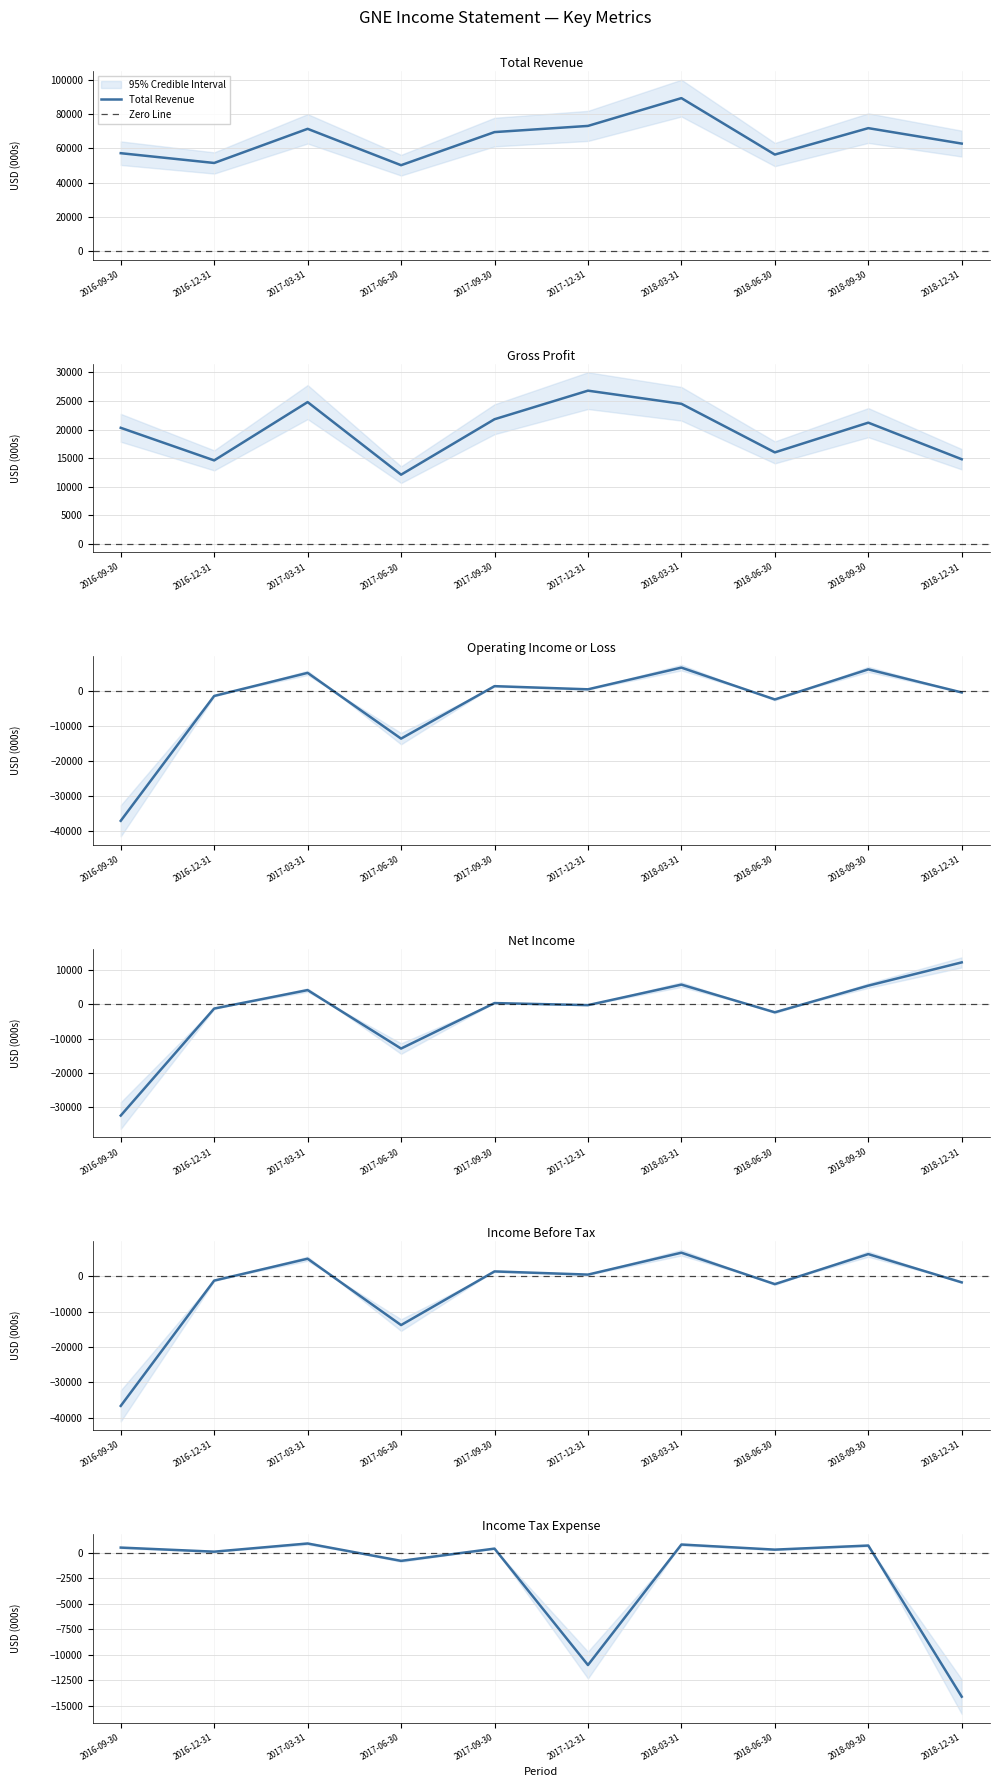

True or false: Total Revenue and Net Income cross at least once.

False